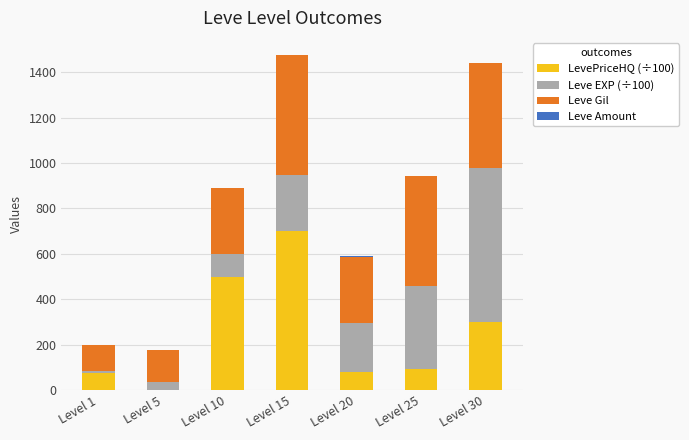

At which label does LevePriceHQ (÷100) reach its peak?

Level 15